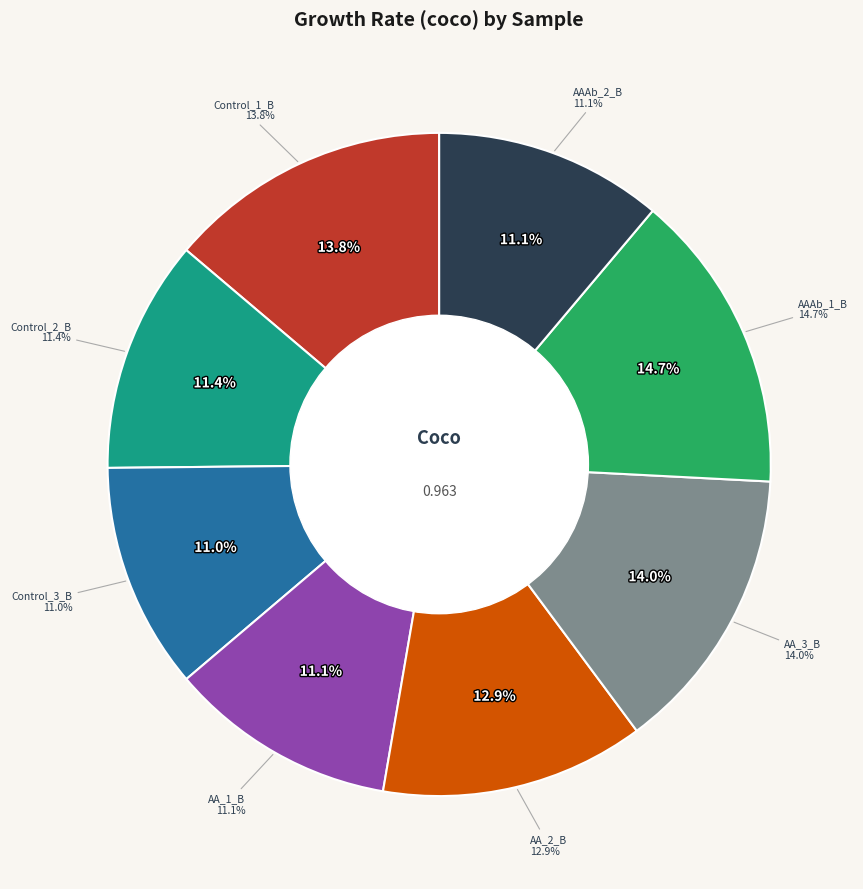

How many slices are in this pie chart?

8